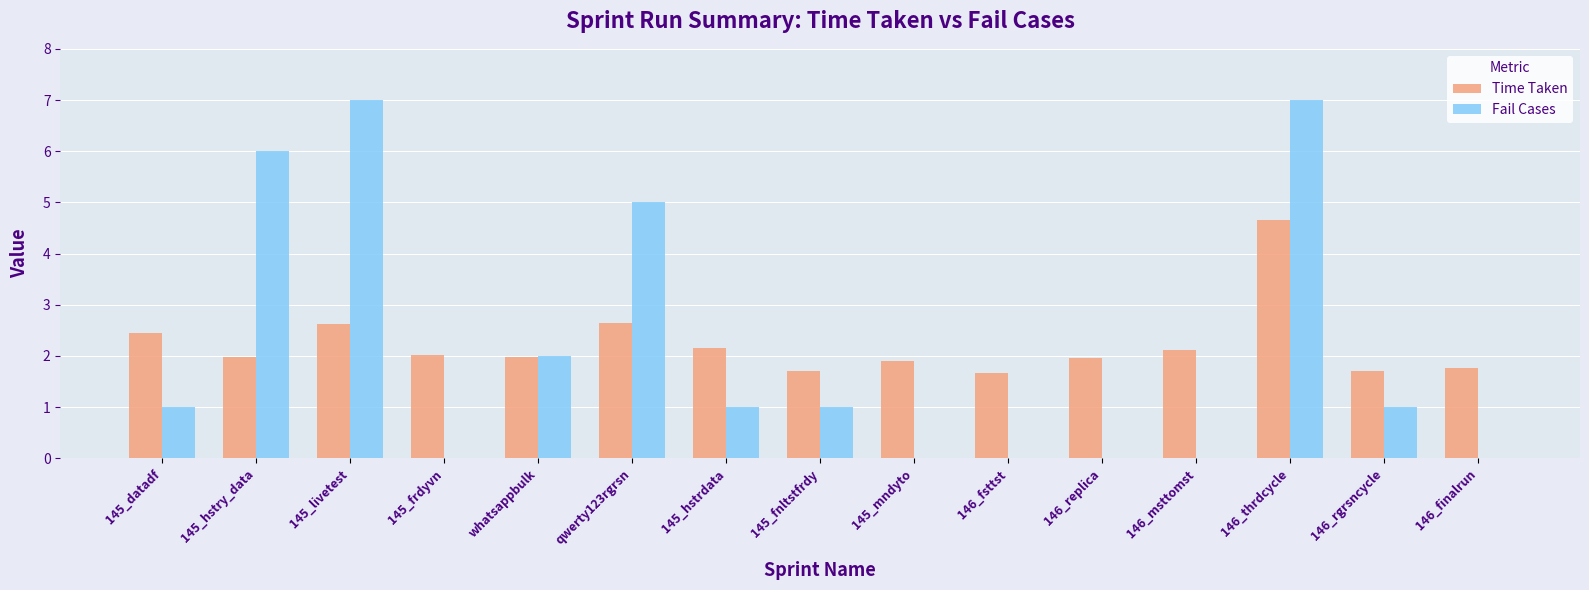

What is the highest value of the Fail Cases series?

7.0